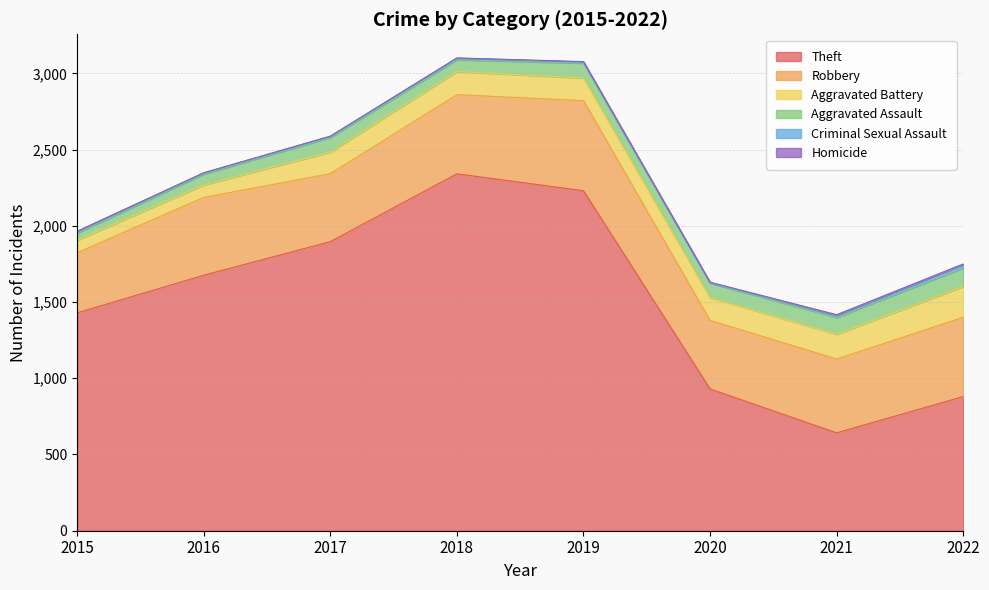

Which category has the highest value in the Aggravated Assault series?

2022